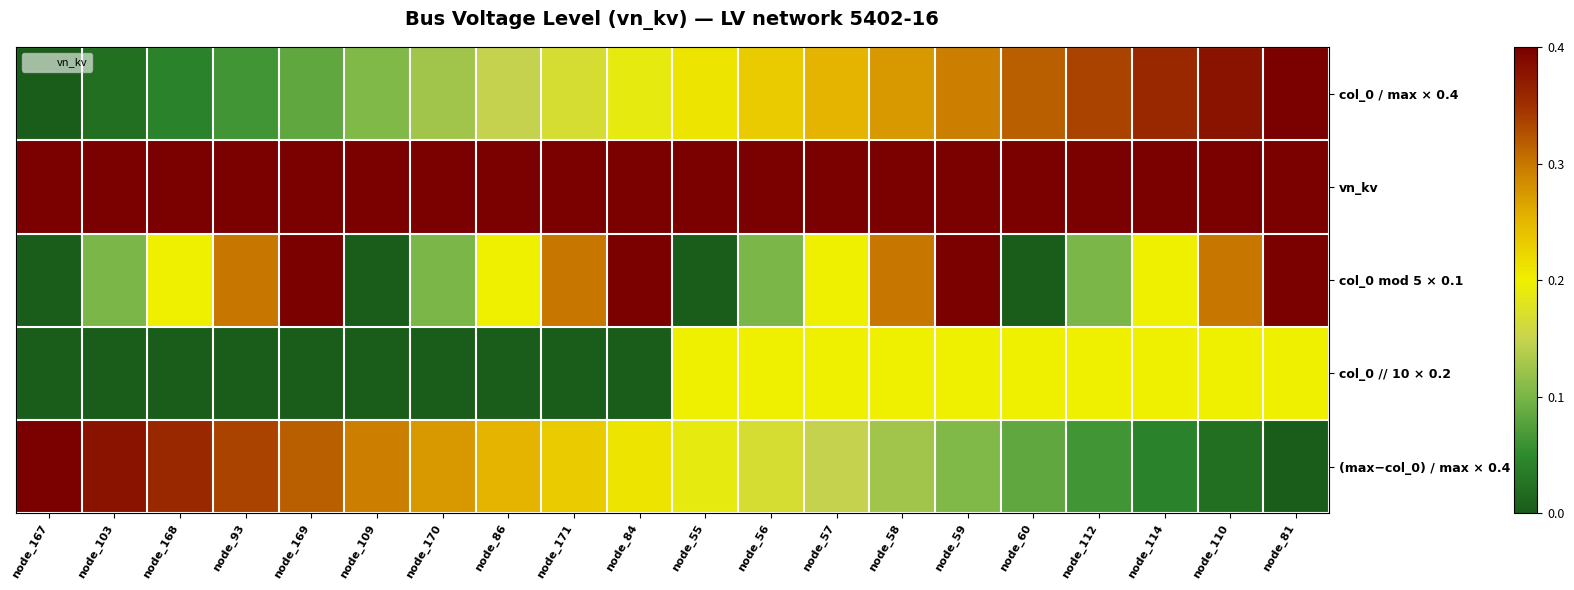

Which has a higher value, node_114 or node_55?

node_114